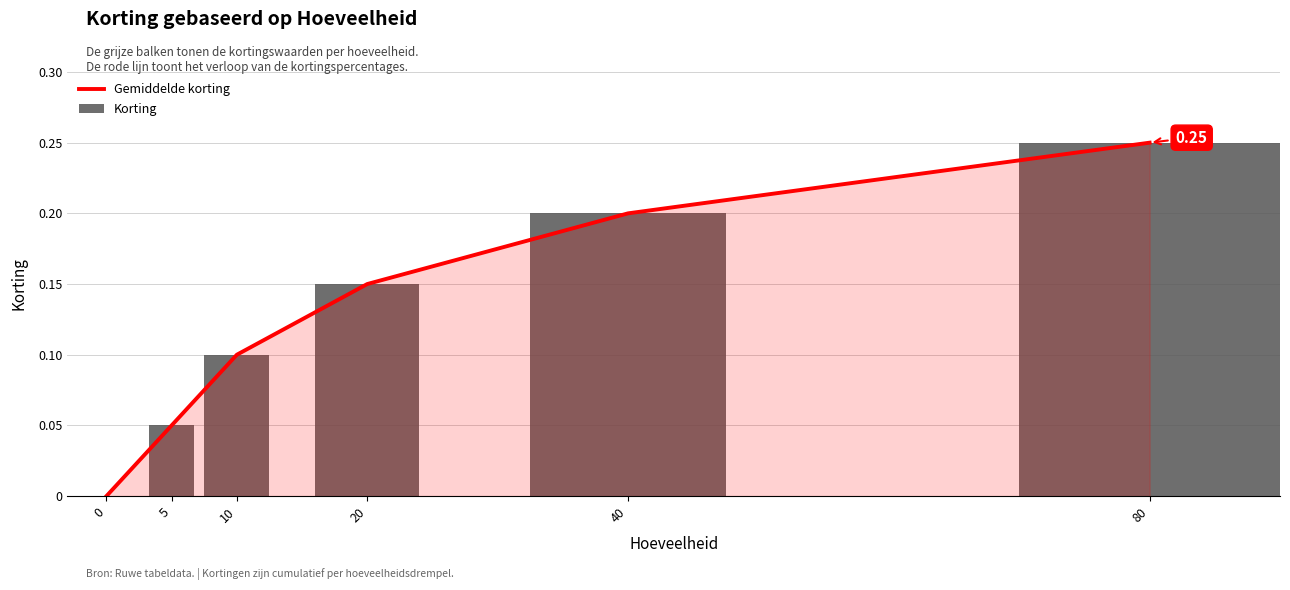

Reading left to right, extract all data points from this chart.

Gemiddelde korting: 0=0.0	5=0.1	10=0.1	20=0.1	40=0.2	80=0.2
Korting: 0=0.0	5=0.1	10=0.1	20=0.1	40=0.2	80=0.2